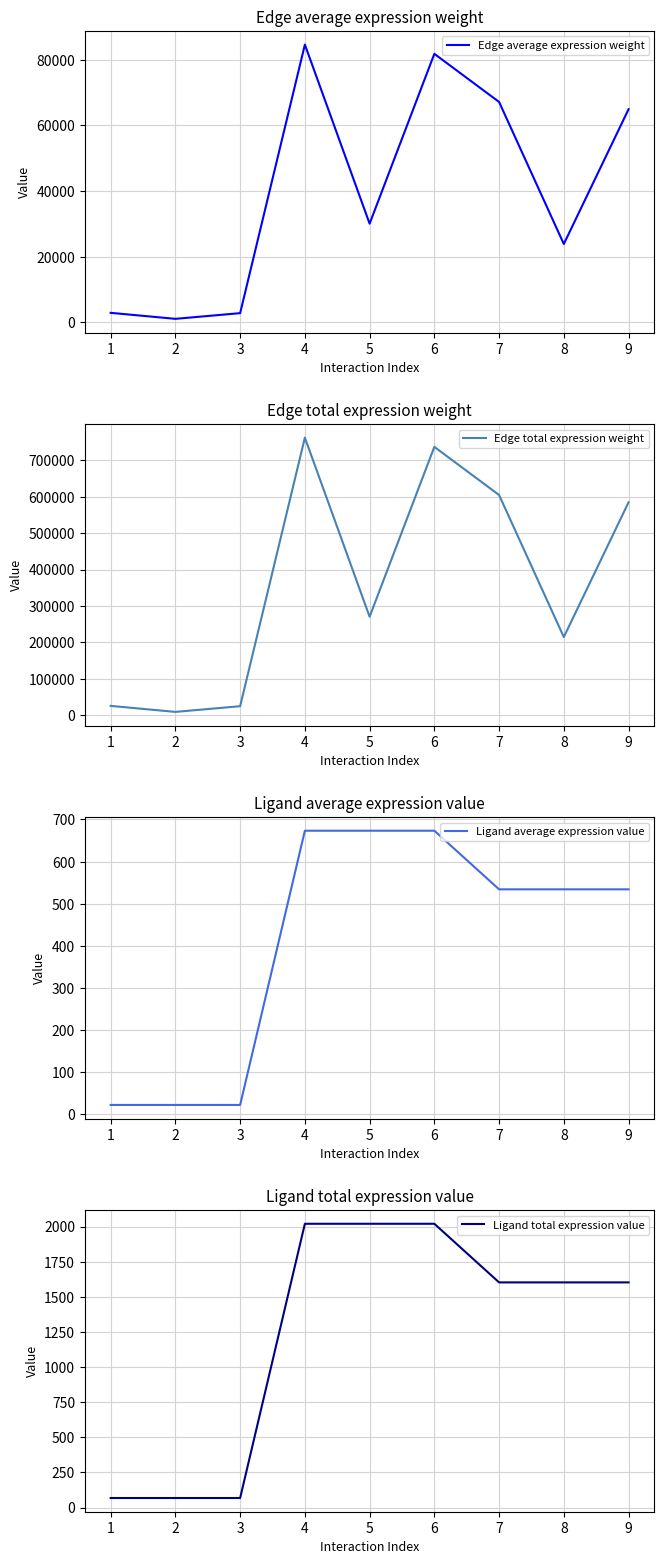

The value of Ligand average expression value at 4 is 673.3. True or false?

True